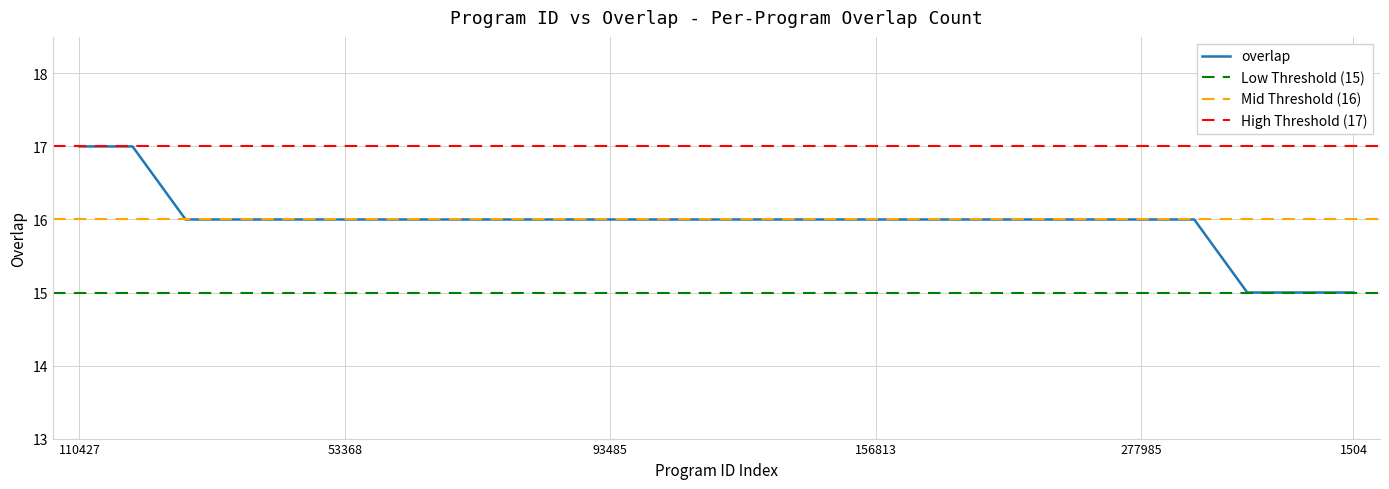

How many values are below 16?

3